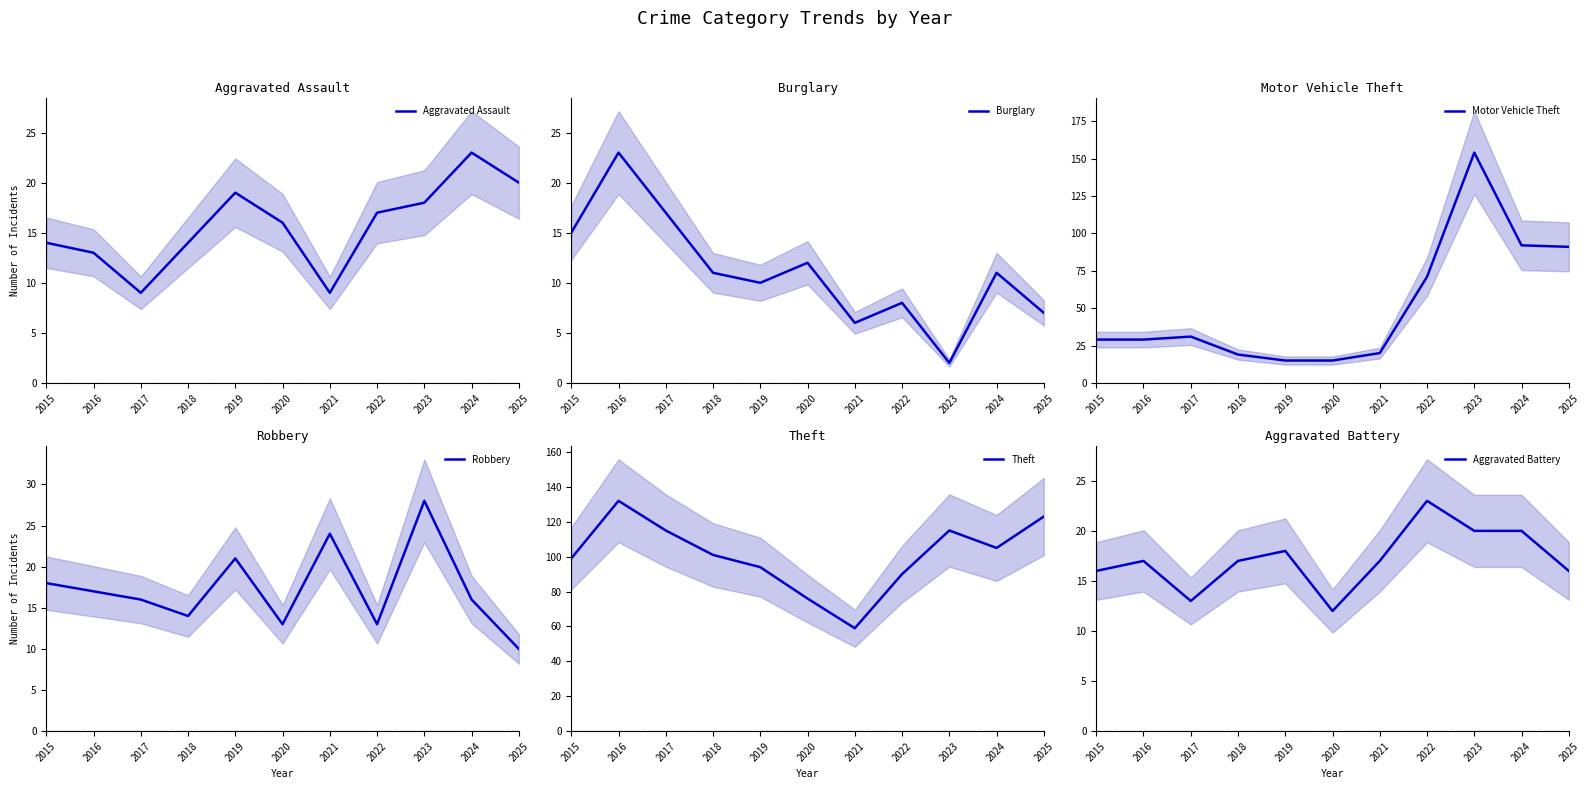

Reading right to left, transcribe all the data shown in this chart.

Aggravated Assault: 20	23	18	17	9	16	19	14	9	13	14
Burglary: 7	11	2	8	6	12	10	11	17	23	15
Motor Vehicle Theft: 91	92	154	71	20	15	15	19	31	29	29
Robbery: 10	16	28	13	24	13	21	14	16	17	18
Theft: 123	105	115	90	59	76	94	101	115	132	99
Aggravated Battery: 16	20	20	23	17	12	18	17	13	17	16